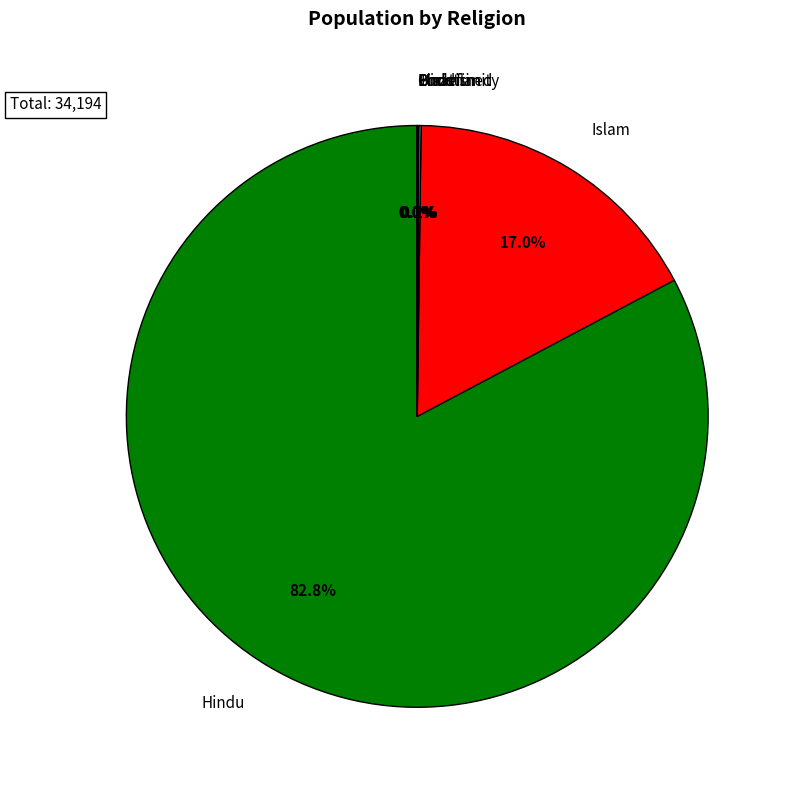

Is there a majority slice in this chart?

Yes